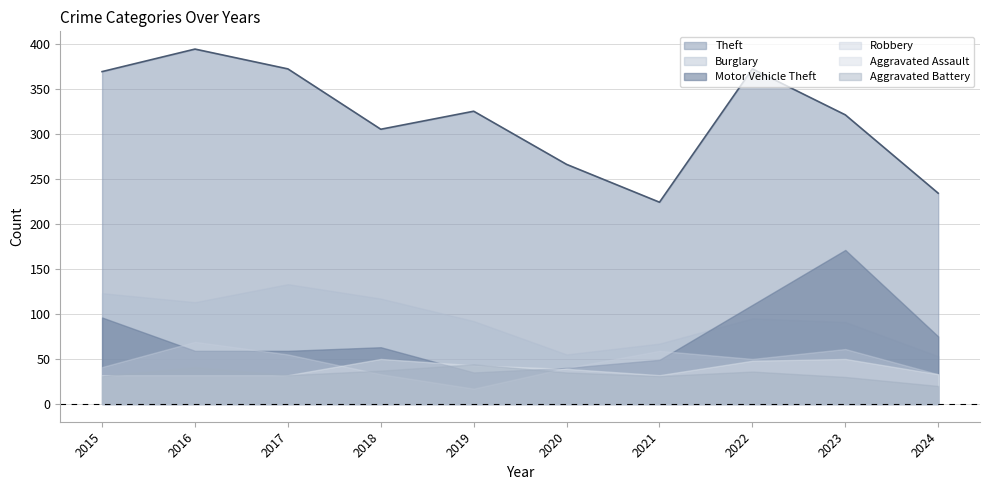

Reading left to right, extract all data points from this chart.

Theft: 369	394	372	305	325	266	224	372	321	234
Burglary: 123	113	133	117	92	55	67	95	91	53
Motor Vehicle Theft: 96	59	59	63	35	40	49	110	171	75
Robbery: 41	69	55	33	17	40	59	50	61	33
Aggravated Assault: 32	32	32	50	43	39	32	48	50	33
Aggravated Battery: 31	41	32	37	44	35	31	36	30	20